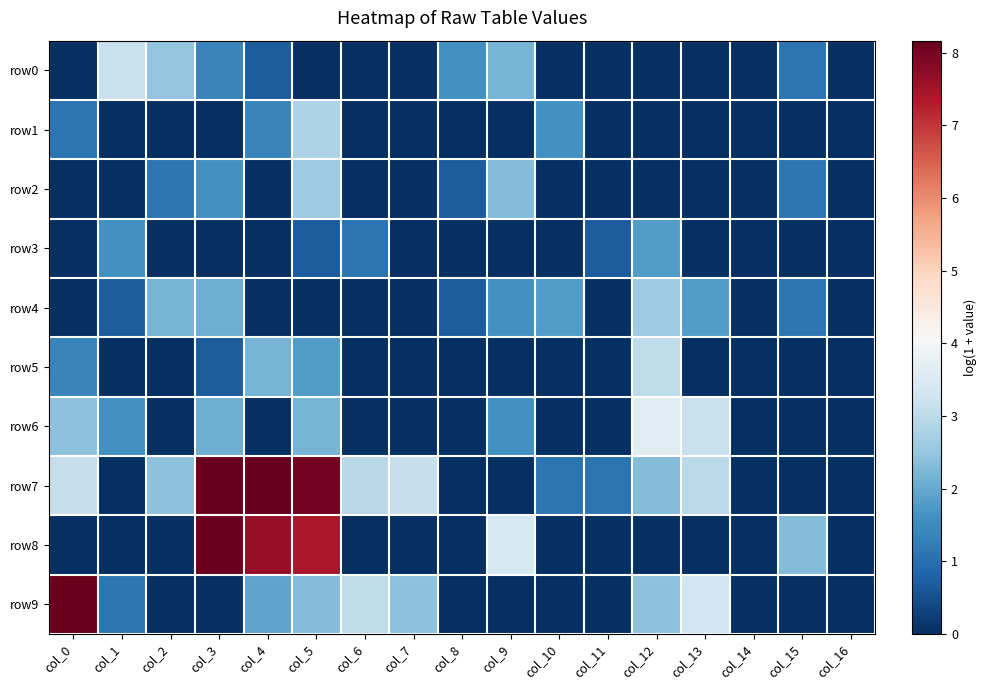

At how many categories does at least one series exceed 7?

4